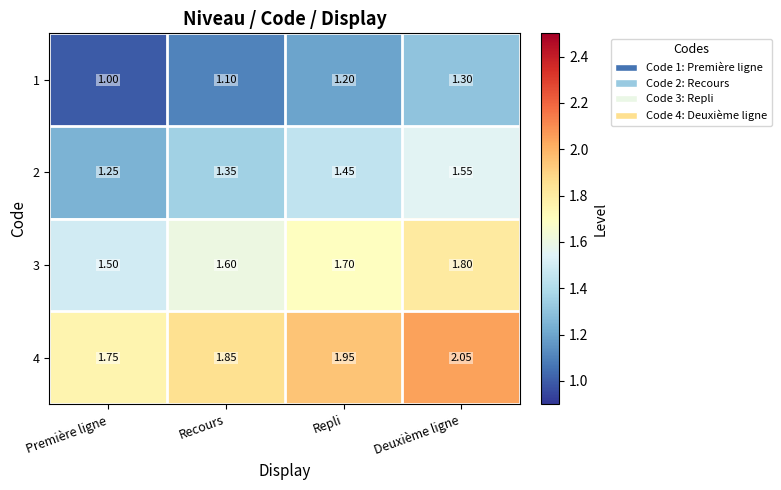

Which series has the largest total across all categories?

4